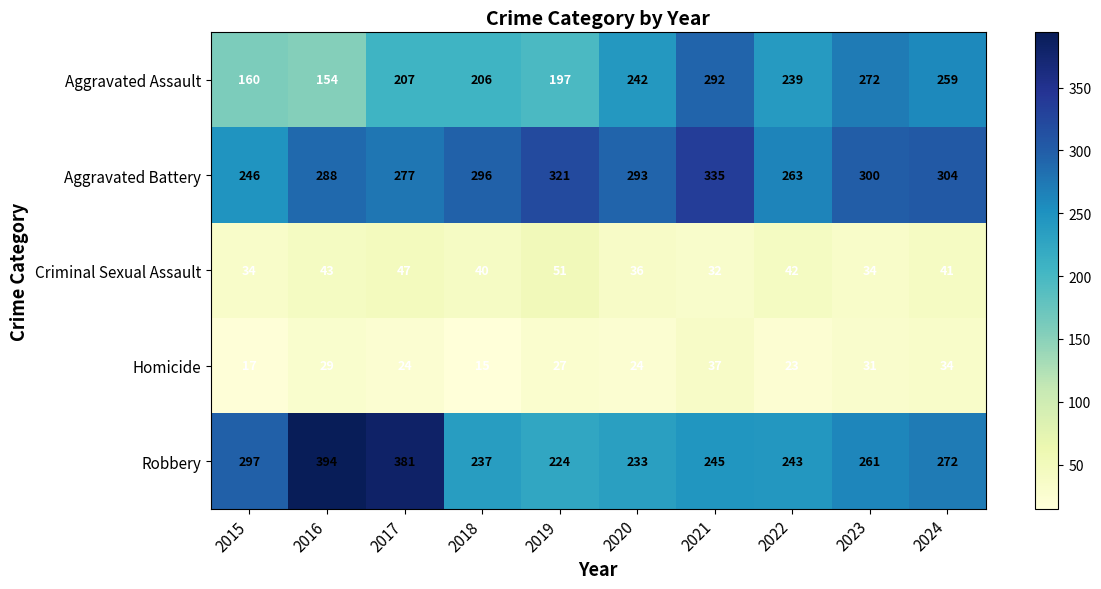

The value of Criminal Sexual Assault at 2015 is 34. True or false?

True